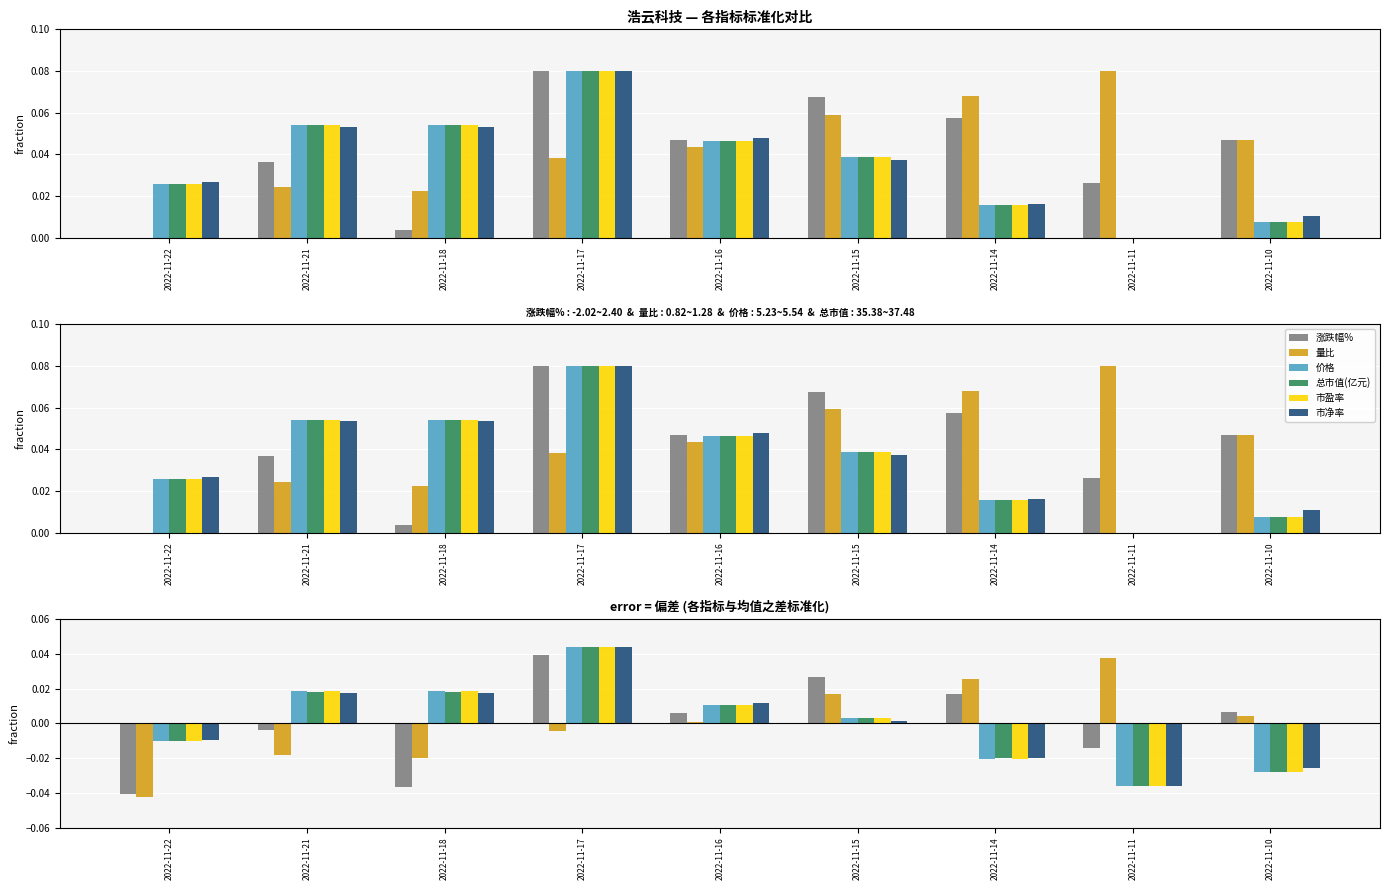

At how many categories does at least one series exceed 0?

8